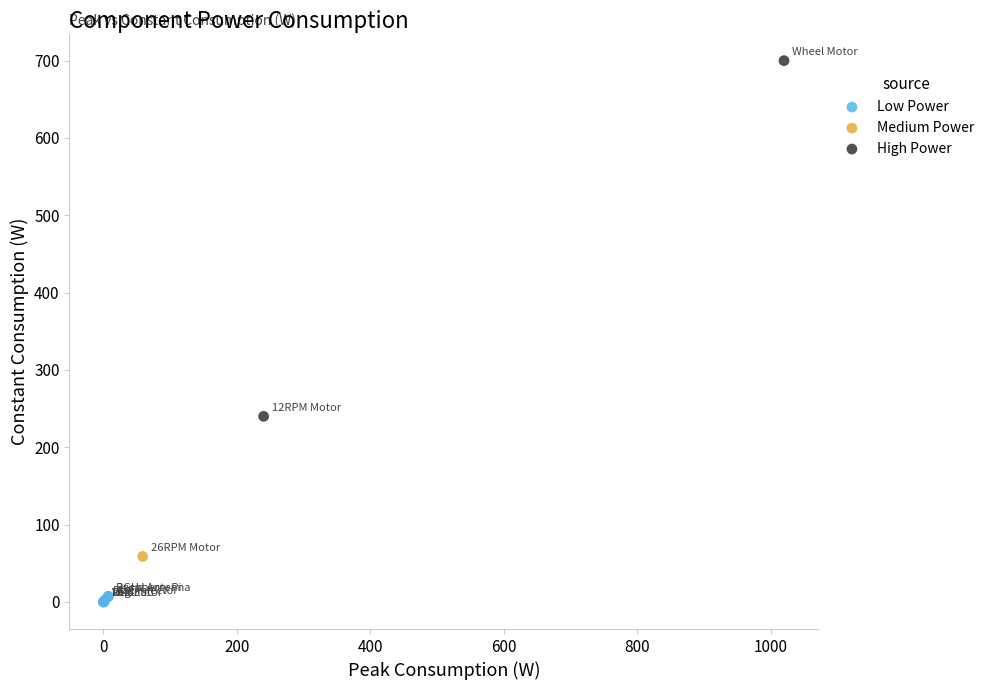

Which series contains the highest Y value?

High Power